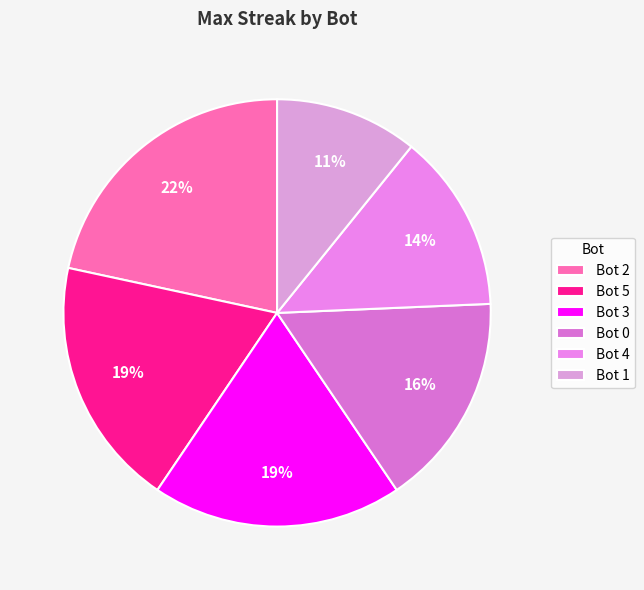

What portion of the pie excludes Bot 3?

81.1%